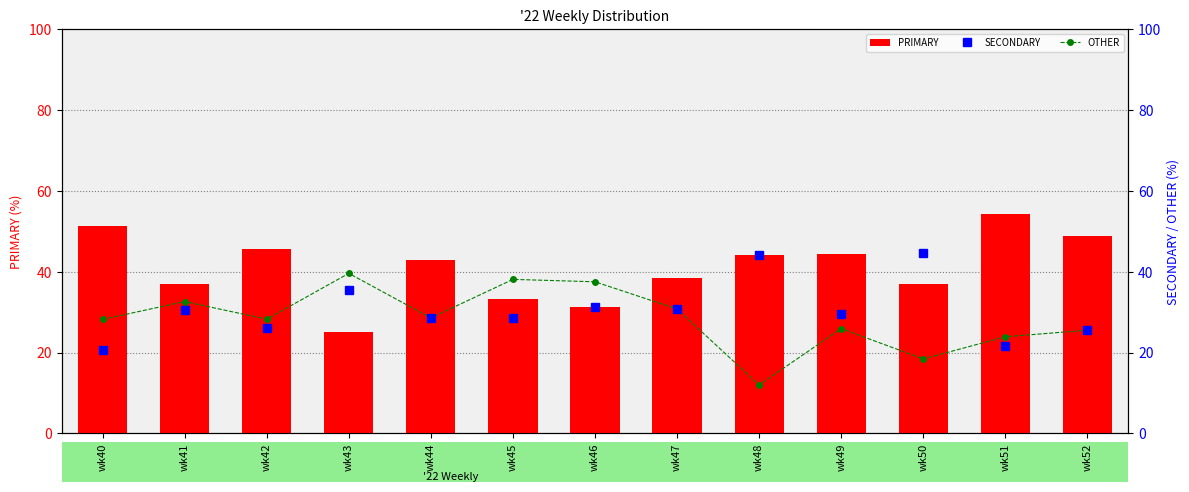

At wk50, list the series in order from largest to smallest.

SECONDARY, PRIMARY, OTHER